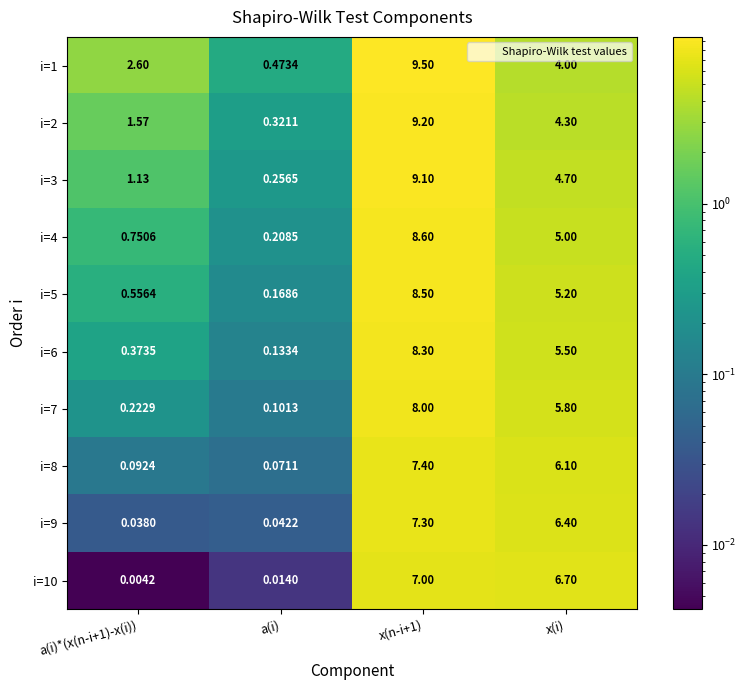

At which label does i=5 reach its minimum?

a(i)